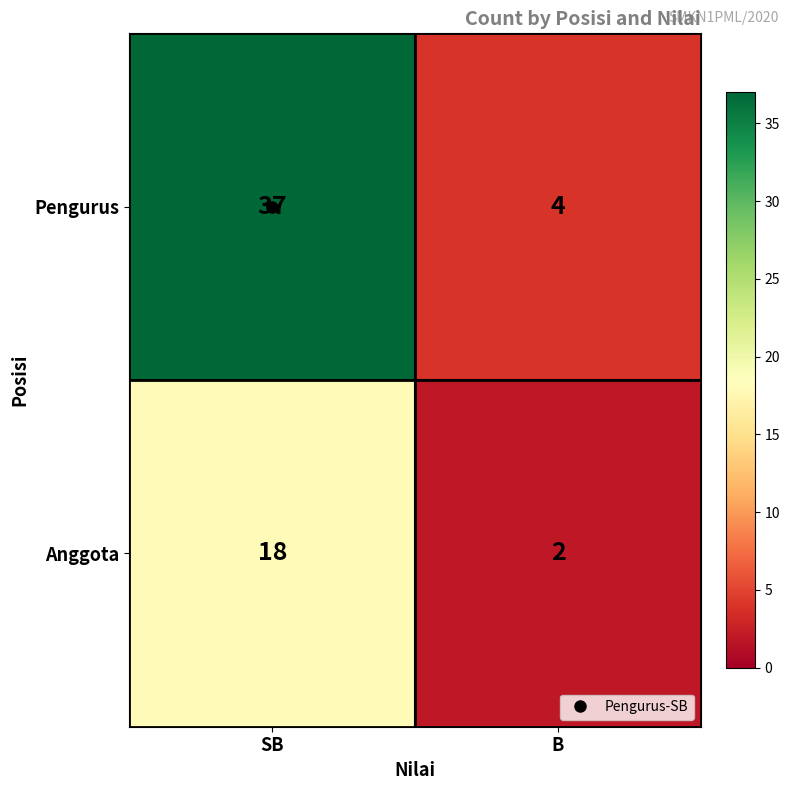

Which series has the widest spread of values?

Pengurus